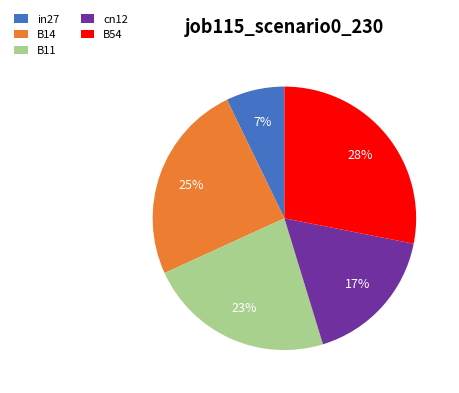

How many slices are in this pie chart?

5